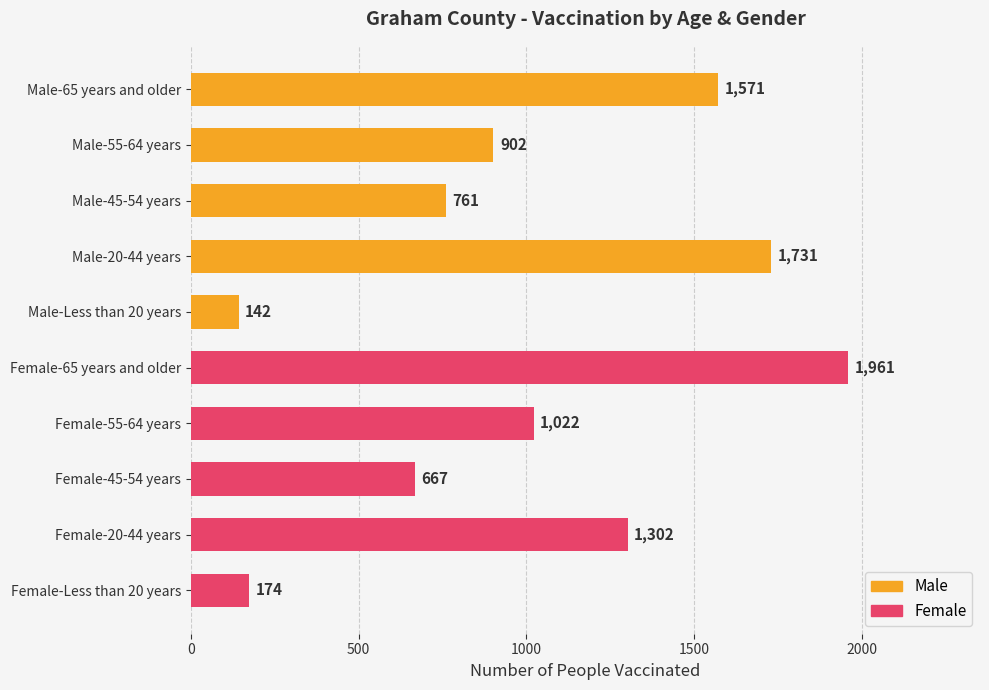

At which label is the value closest to 1051?

Female-55-64 years